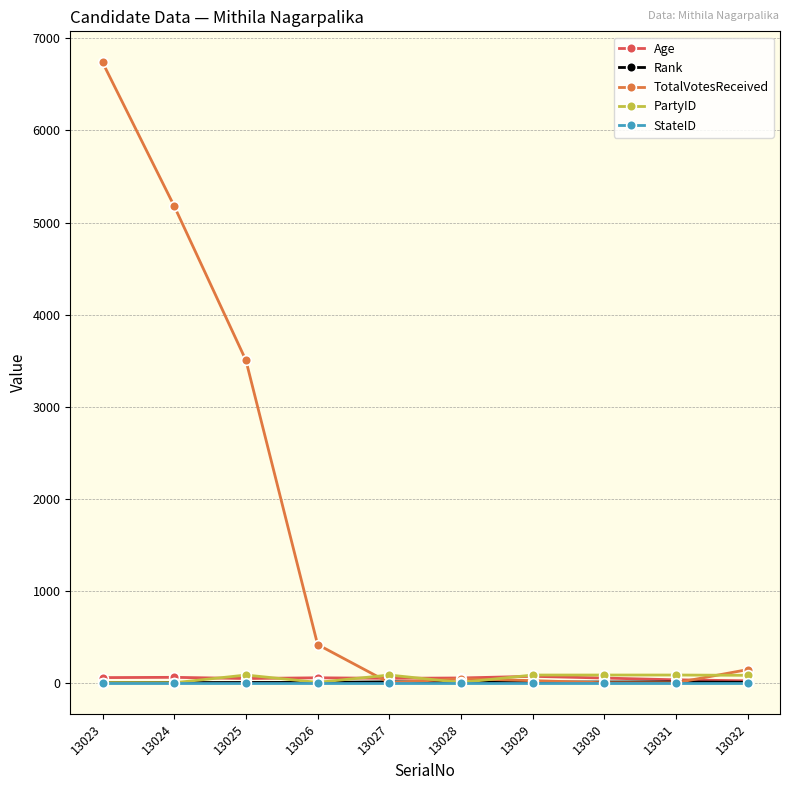

Which label corresponds to the largest value in the chart?

13023